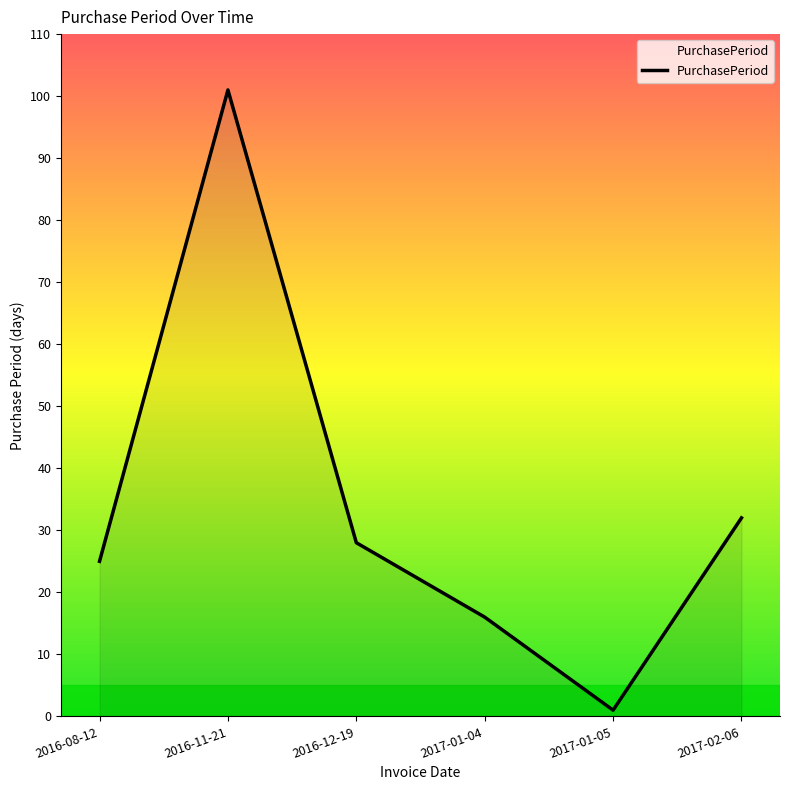

Reading right to left, list all the values displayed in this chart.

2017-02-06=32	2017-01-05=1	2017-01-04=16	2016-12-19=28	2016-11-21=101	2016-08-12=25